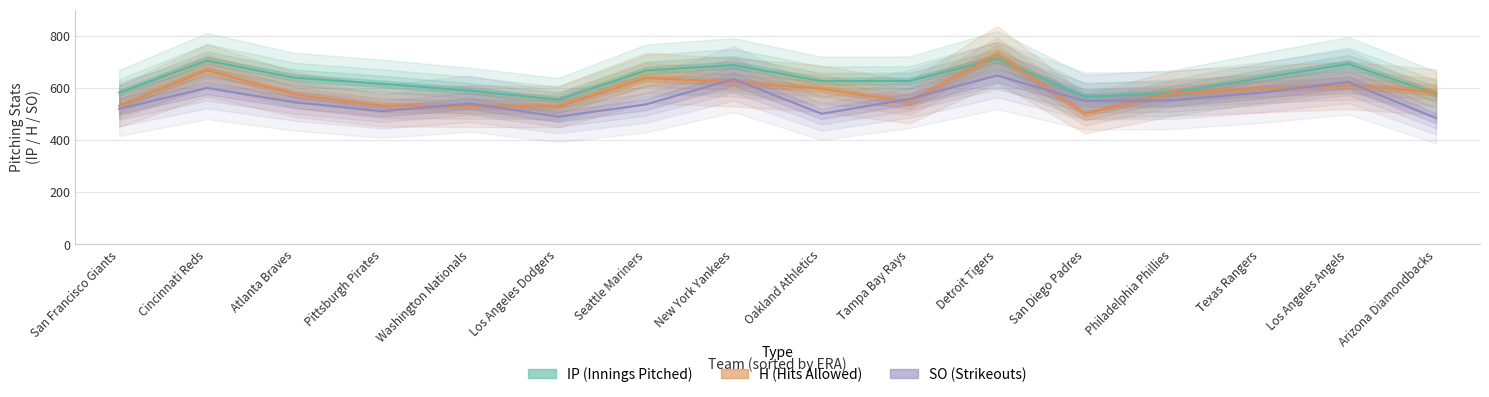

What is the highest value of the H series?

728.0